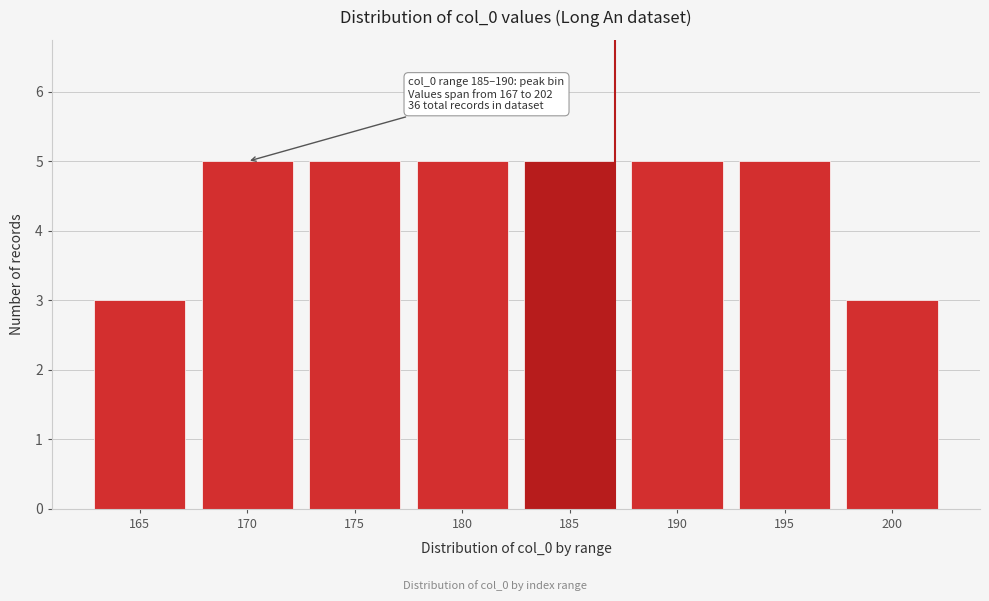

Reading left to right, transcribe all the data shown in this chart.

165=3	170=5	175=5	180=5	185=5	190=5	195=5	200=3